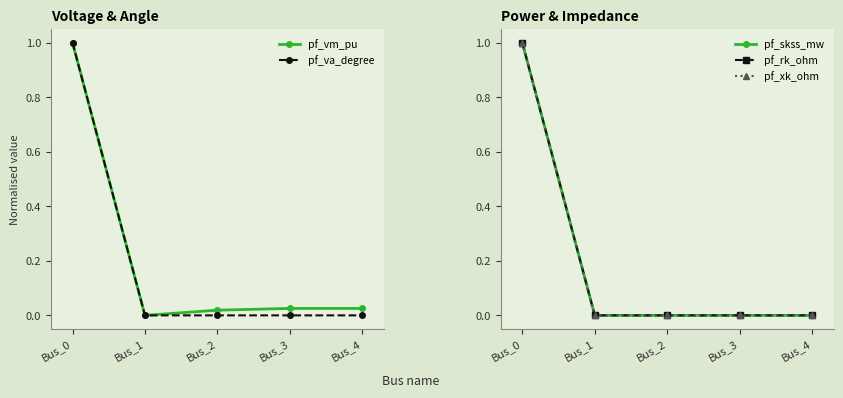

At which category is the sum across all series the highest?

Bus_0